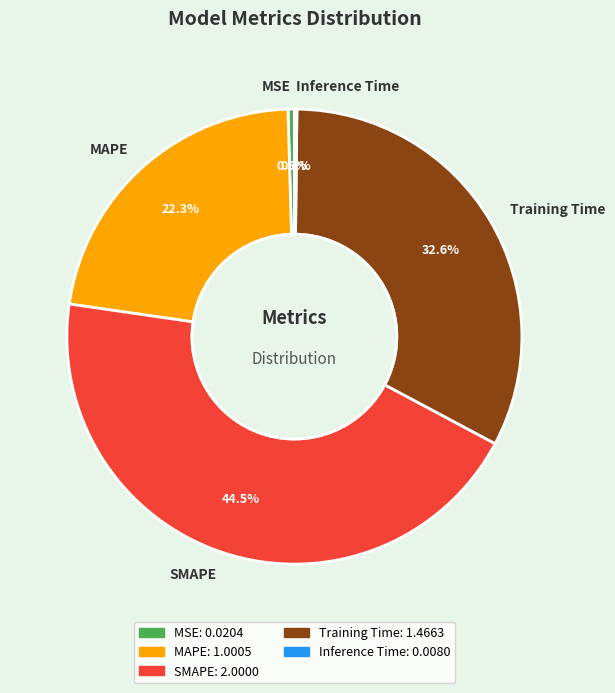

Between Training Time and SMAPE, which is larger?

SMAPE